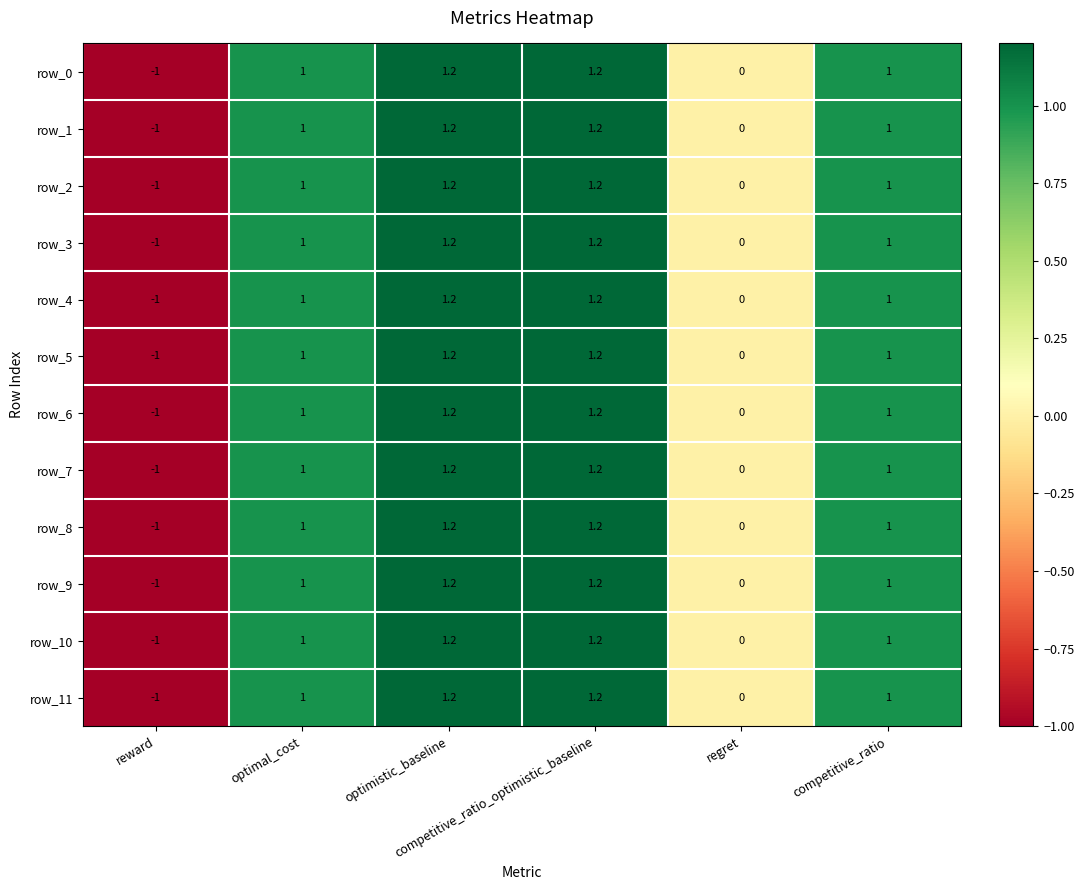

The row_0 series shows 1.2 at competitive_ratio_optimistic_baseline. True or false?

True